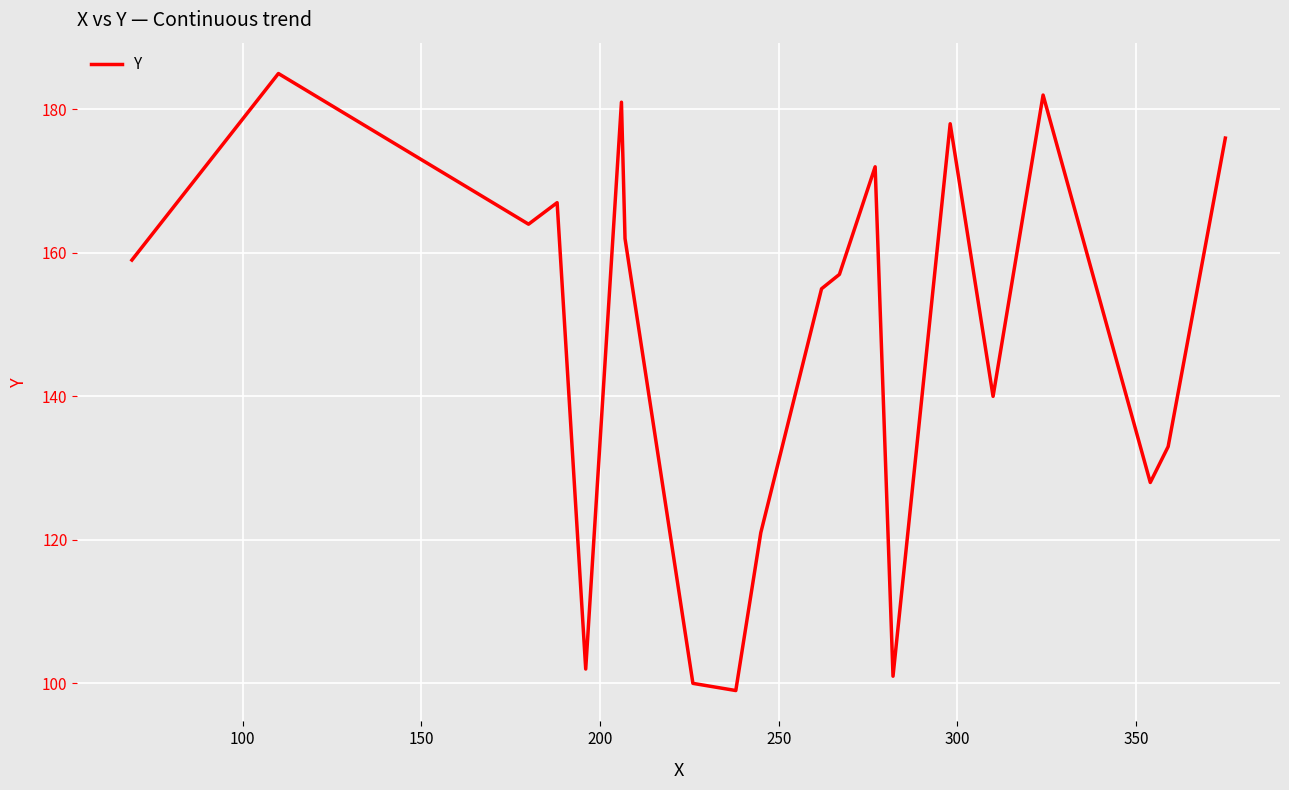

What is the maximum value shown in the chart?

185